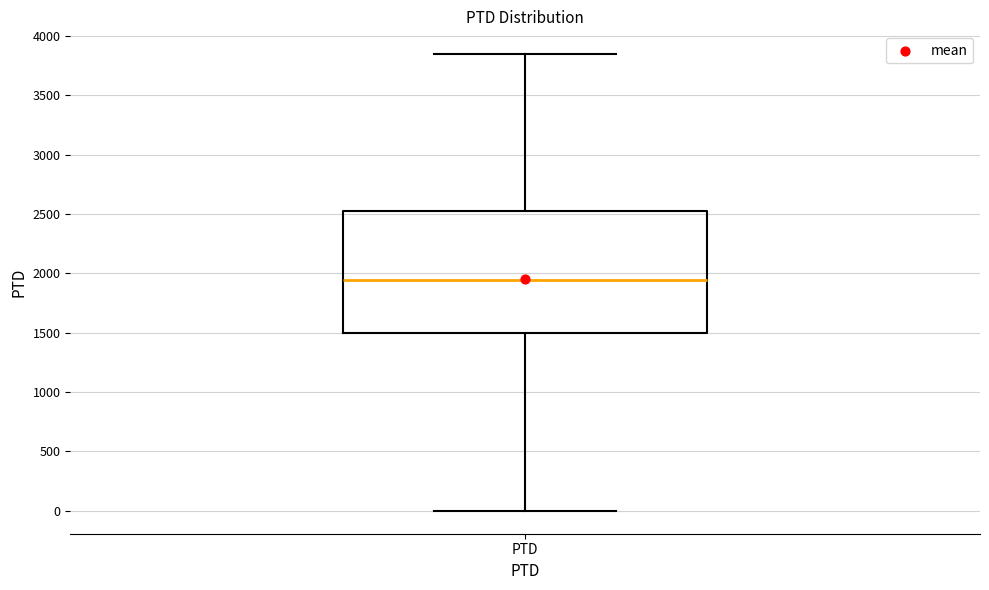

Transcribe this box plot: give where the median line is, the range the box spans, and where the two whiskers end, as read against the y-axis. The values are not printed on the chart, so give them approximately, as read against the axis.

median 1950, box 1500 to 2500, whiskers 0 to 3850